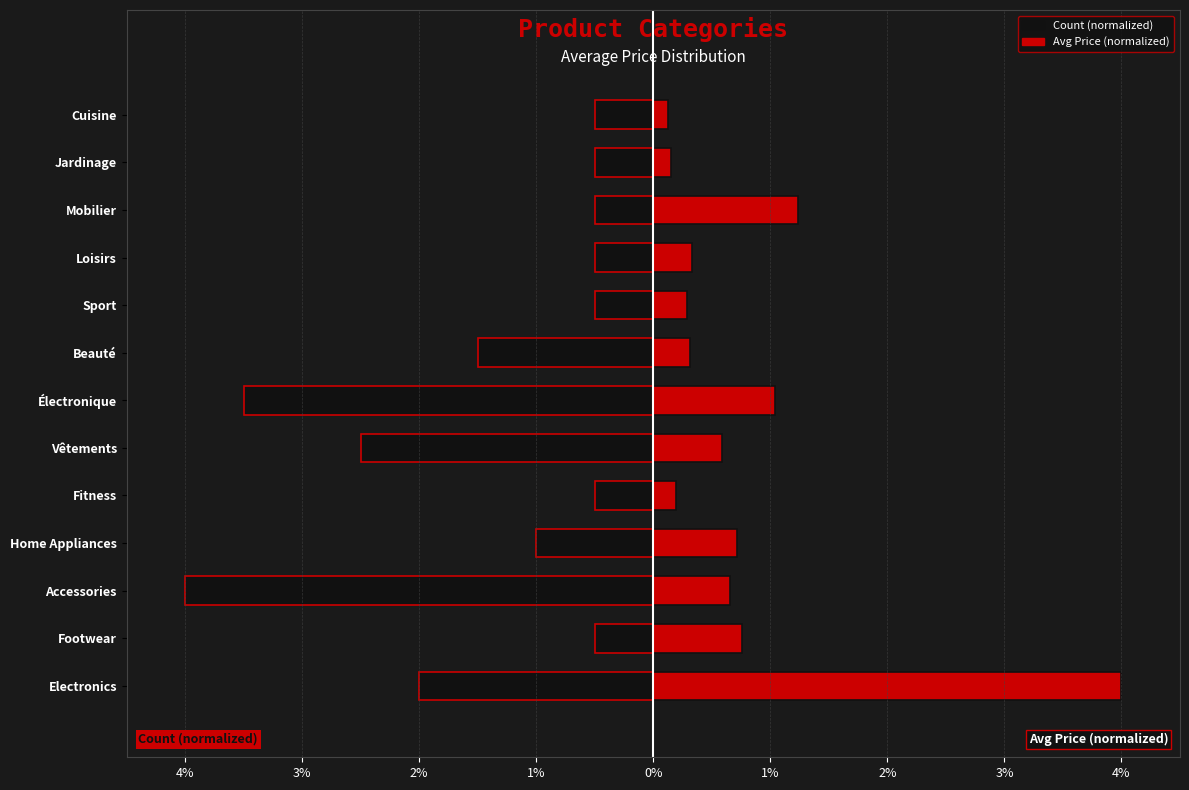

Which series changed the most between Mobilier and Cuisine?

Avg Price (normalized)